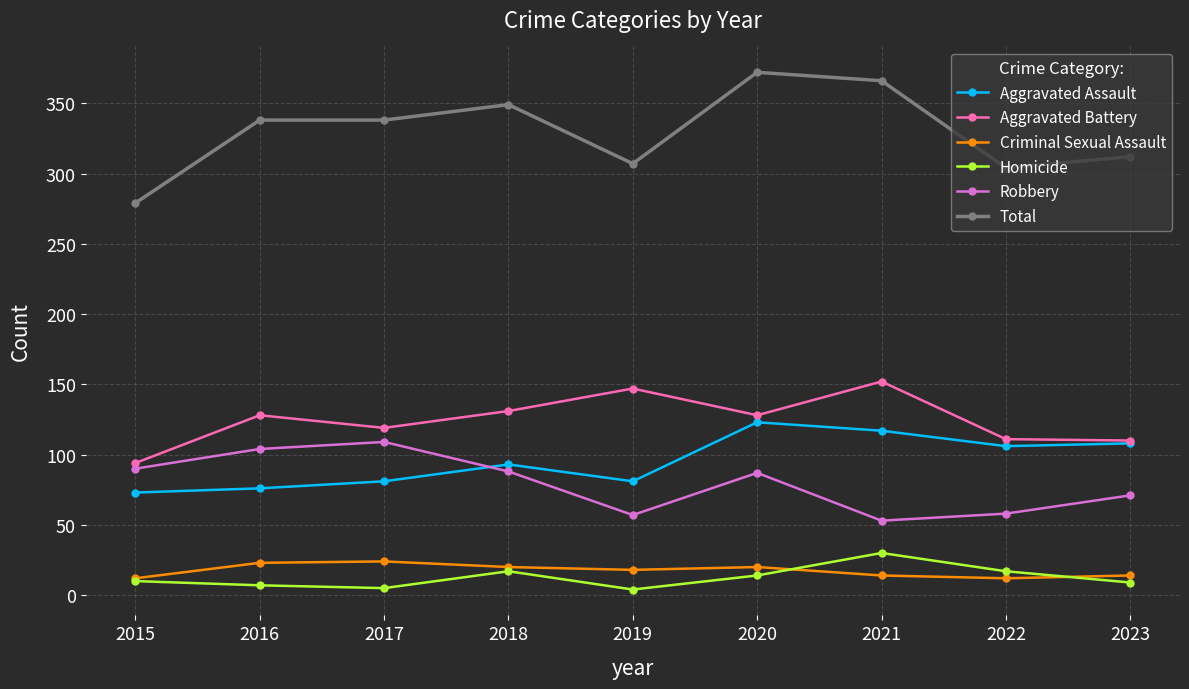

Rank the series at 2016 from highest to lowest value.

Total, Aggravated Battery, Robbery, Aggravated Assault, Criminal Sexual Assault, Homicide